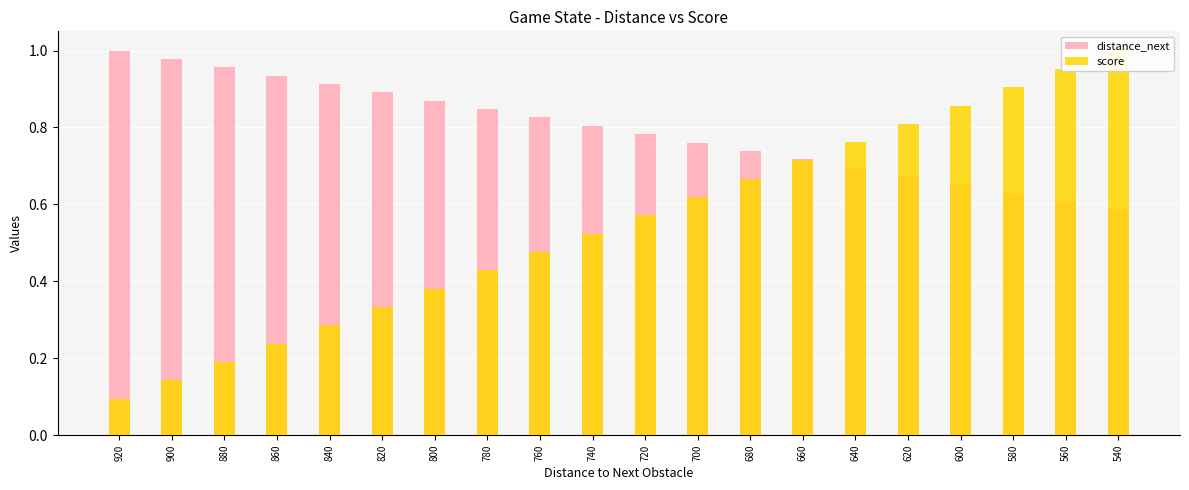

List the series in order of their peak value, lowest first.

distance_next, score